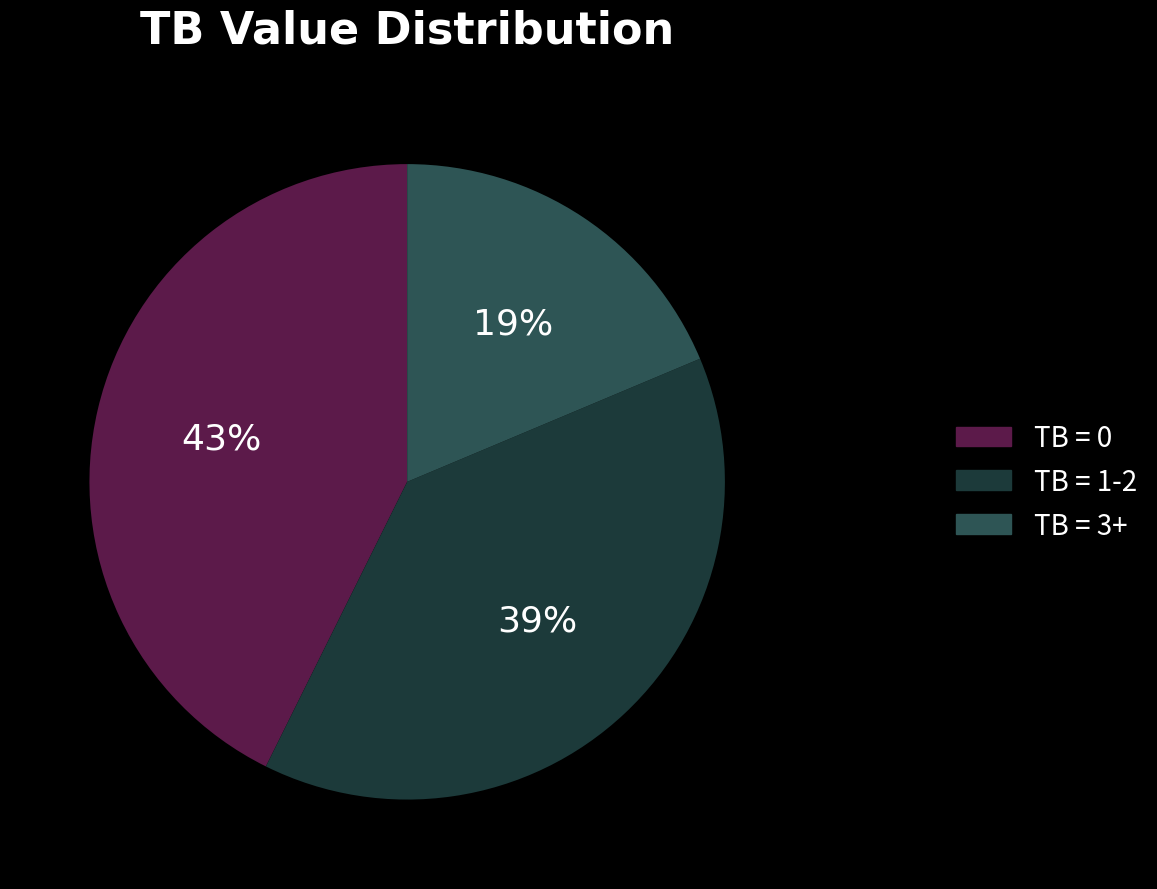

The TB = 1-2 slice represents 50% of the pie. True or false?

False